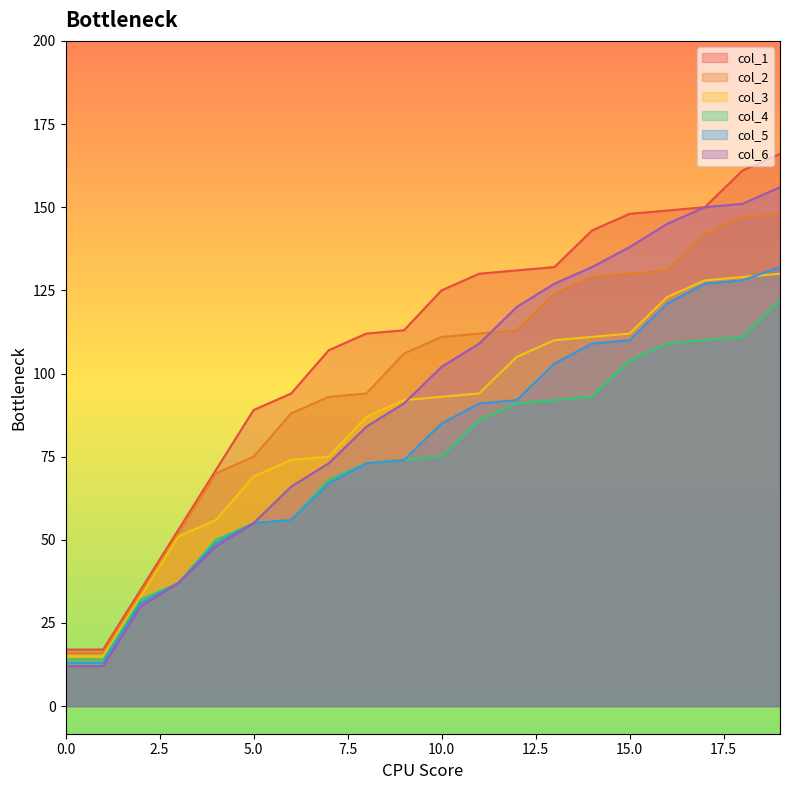

Reading right to left, extract all data points from this chart.

col_1: 166	161	150	149	148	143	132	131	130	125	113	112	107	94	89	71	53	35	17	17
col_2: 148	147	142	131	130	129	124	113	112	111	106	94	93	88	75	70	52	34	16	16
col_3: 130	129	128	123	112	111	110	105	94	93	92	87	75	74	69	56	51	33	15	15
col_4: 122	111	110	109	104	93	92	91	86	75	74	73	68	56	55	50	37	32	14	14
col_5: 132	128	127	121	110	109	103	92	91	85	74	73	67	56	55	49	37	31	13	13
col_6: 156	151	150	145	138	132	127	120	109	102	91	84	73	66	55	48	37	30	12	12